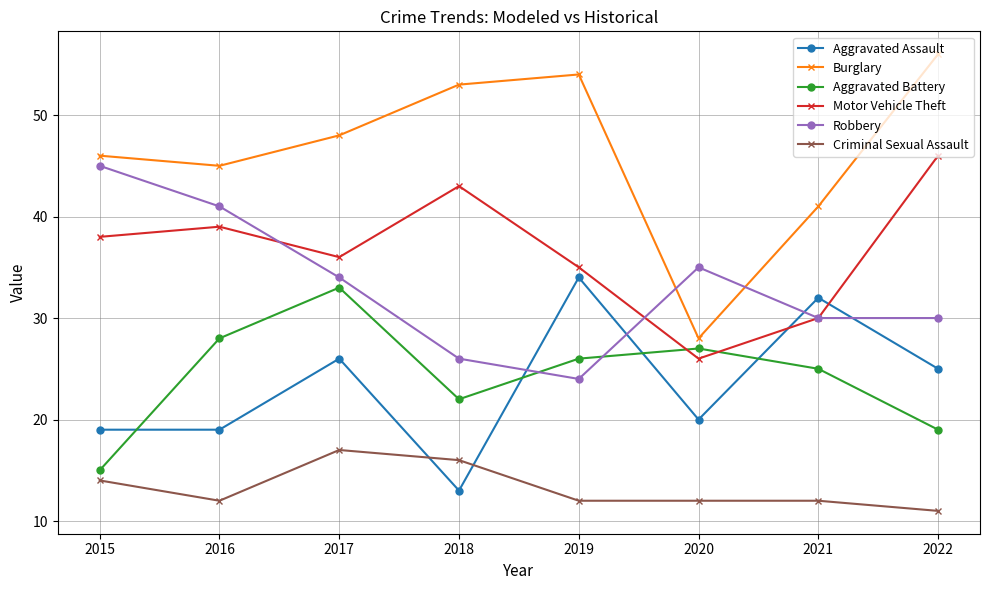

What is the sum of the Burglary values at 2017 and 2019?

102